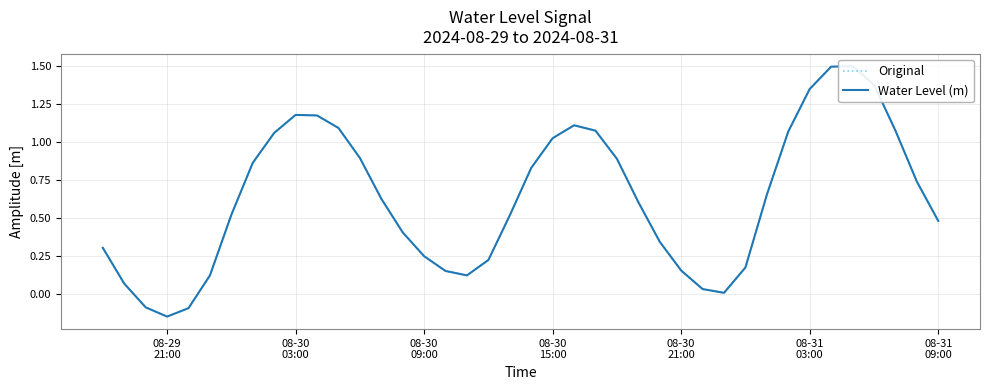

Which series has the largest total across all categories?

Original